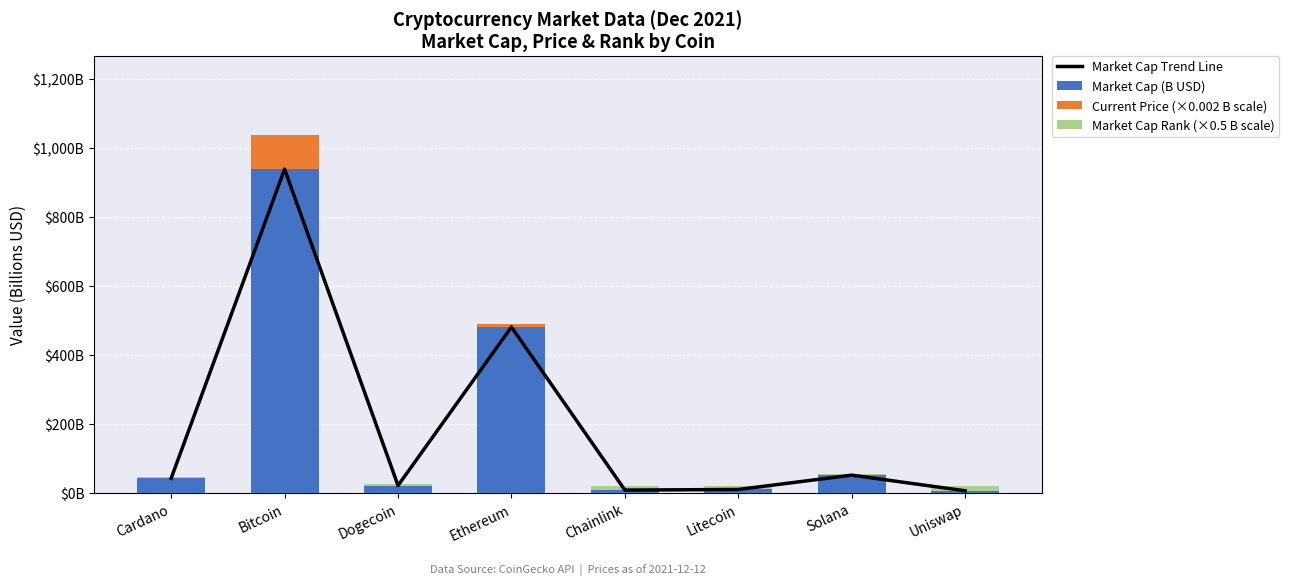

Is it true that Current Price (×0.002 B scale) equals 0.0 at Dogecoin?

False